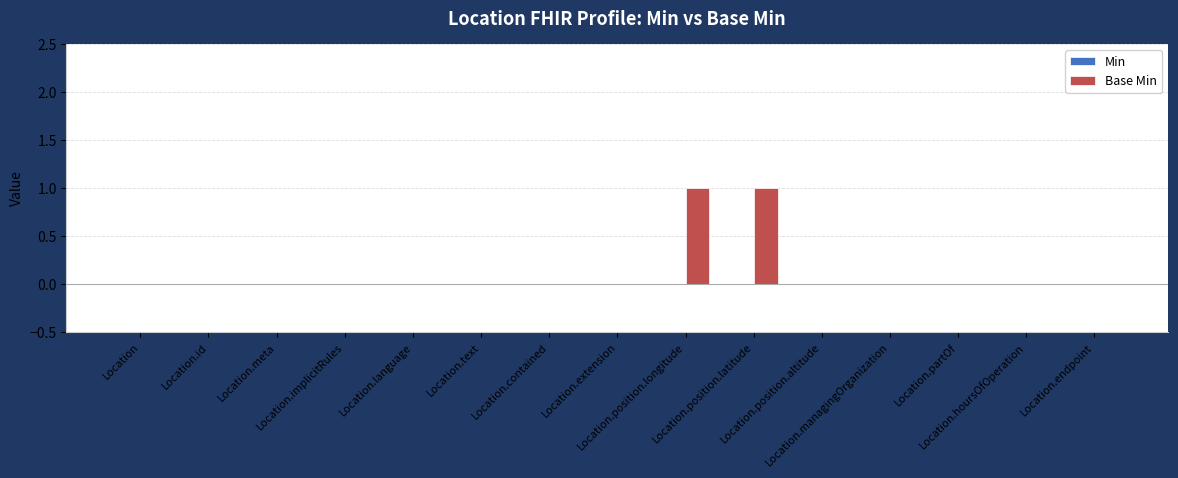

Are the bars horizontal?

No